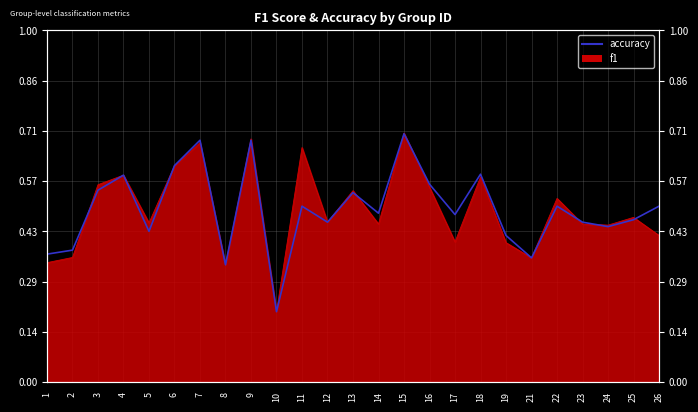

Which label corresponds to the smallest value in the chart?

10